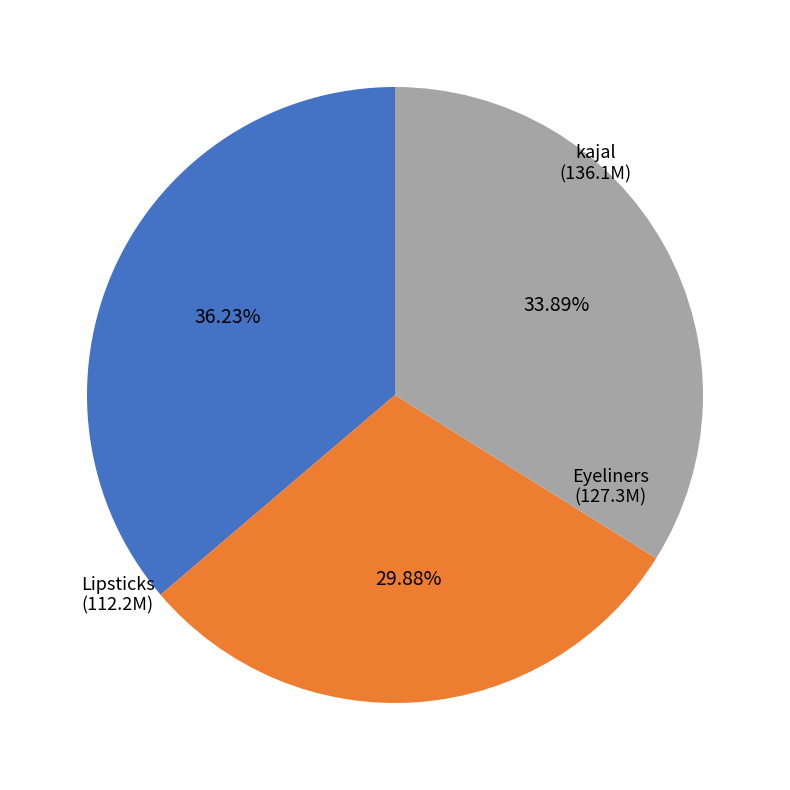

Does any single category account for the majority?

No